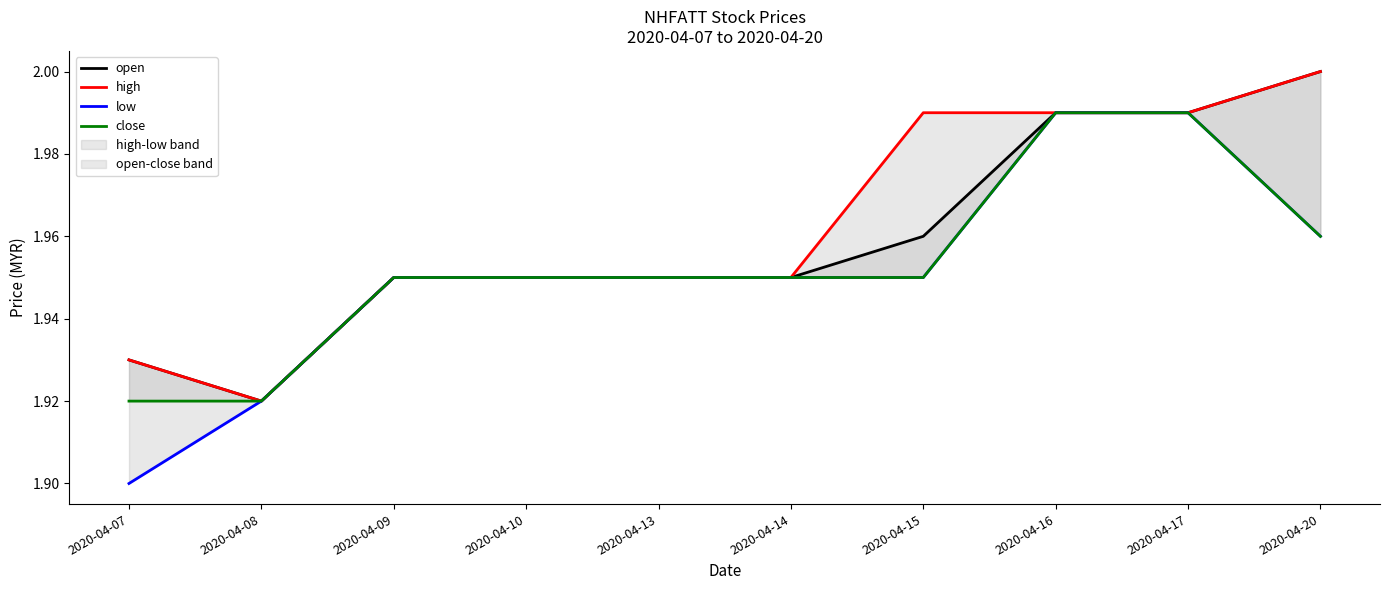

Between 2020-04-14 and 2020-04-07, which is larger?

2020-04-14